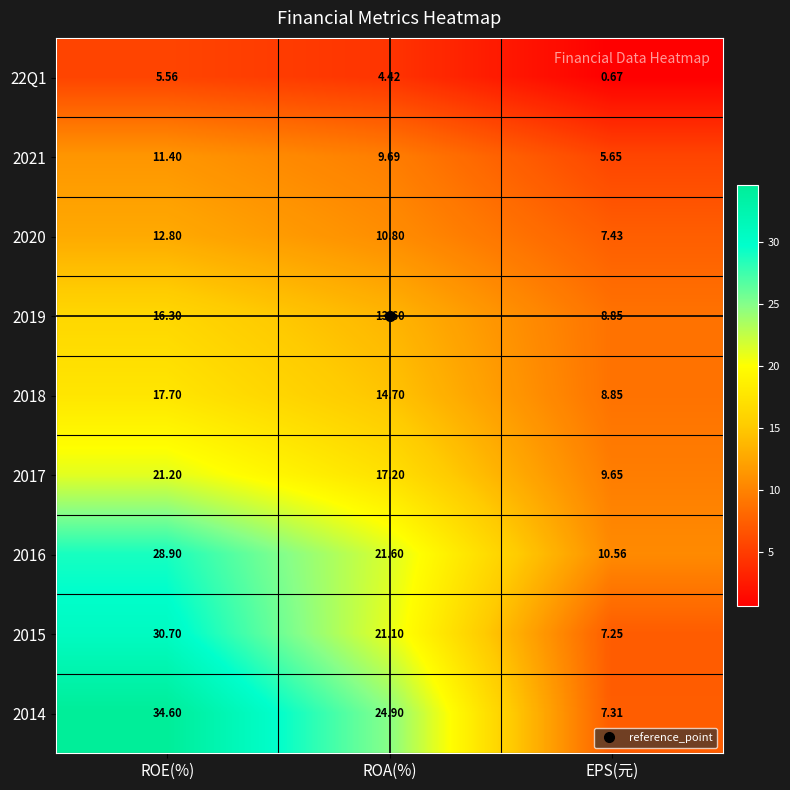

At which label does 2020 reach its minimum?

EPS(元)